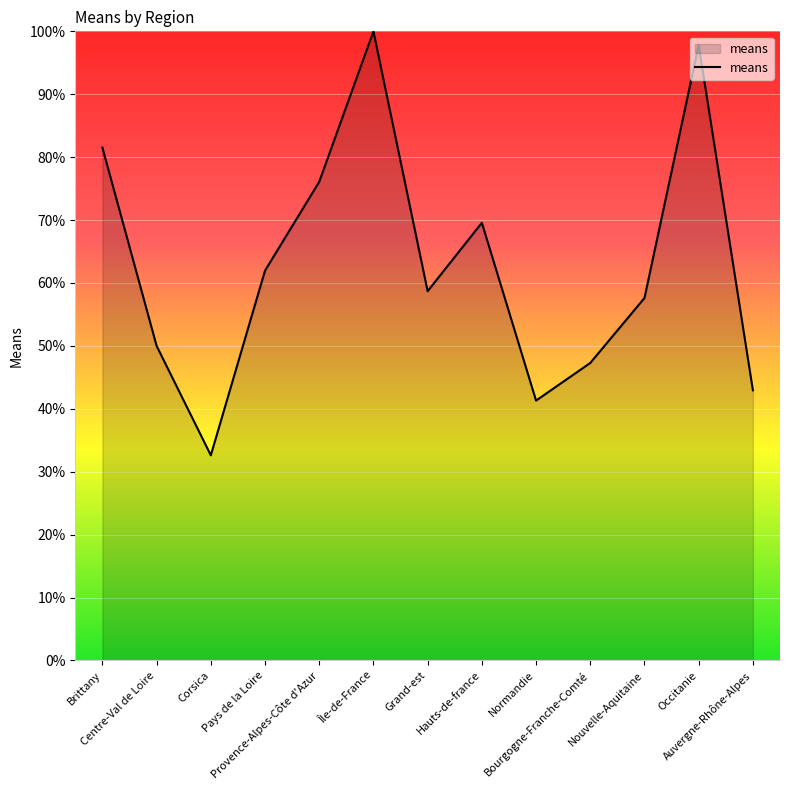

Reading right to left, transcribe all the data shown in this chart.

Auvergne-Rhône-Alpes=42.9	Occitanie=97.8	Nouvelle-Aquitaine=57.6	Bourgogne-Franche-Comté=47.3	Normandie=41.3	Hauts-de-france=69.6	Grand-est=58.7	Île-de-France=100.0	Provence-Alpes-Côte d'Azur=76.1	Pays de la Loire=62.0	Corsica=32.6	Centre-Val de Loire=50.0	Brittany=81.5